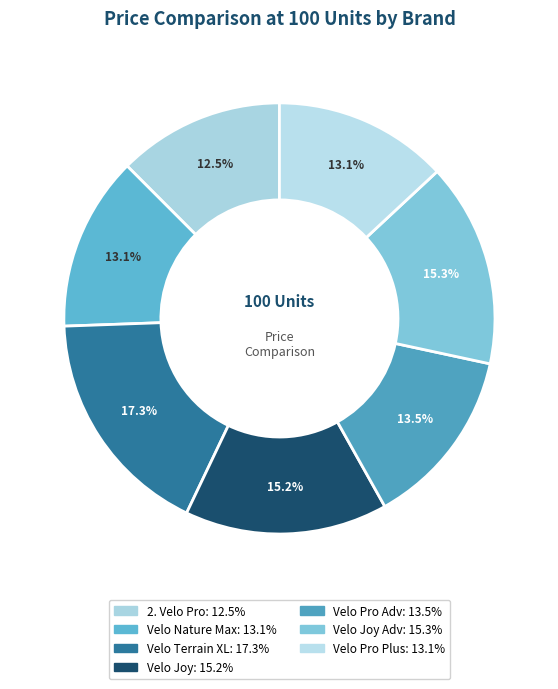

To the nearest percent, what is the difference between the largest and smallest slice percentages?

5%